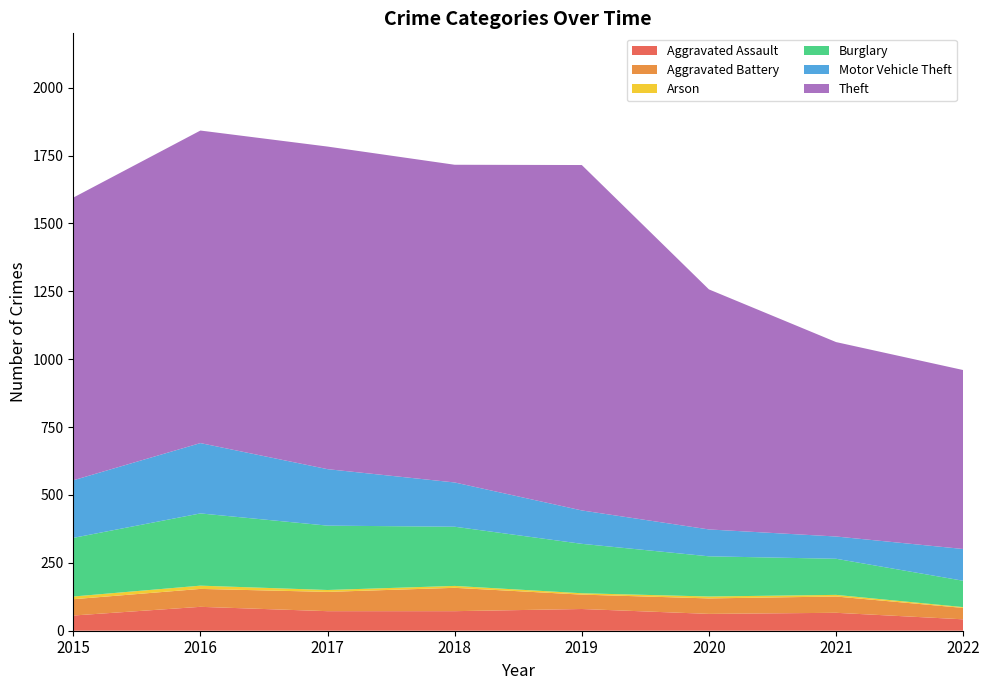

Reading left to right, extract all data points from this chart.

Aggravated Assault: 2015=56	2016=88	2017=72	2018=72	2019=80	2020=62	2021=66	2022=42
Aggravated Battery: 2015=60	2016=66	2017=71	2018=86	2019=53	2020=57	2021=60	2022=42
Arson: 2015=10	2016=12	2017=7	2018=7	2019=5	2020=7	2021=6	2022=3
Burglary: 2015=216	2016=266	2017=237	2018=218	2019=182	2020=148	2021=133	2022=97
Motor Vehicle Theft: 2015=212	2016=259	2017=208	2018=163	2019=123	2020=99	2021=82	2022=117
Theft: 2015=1041	2016=1151	2017=1188	2018=1170	2019=1272	2020=884	2021=716	2022=659